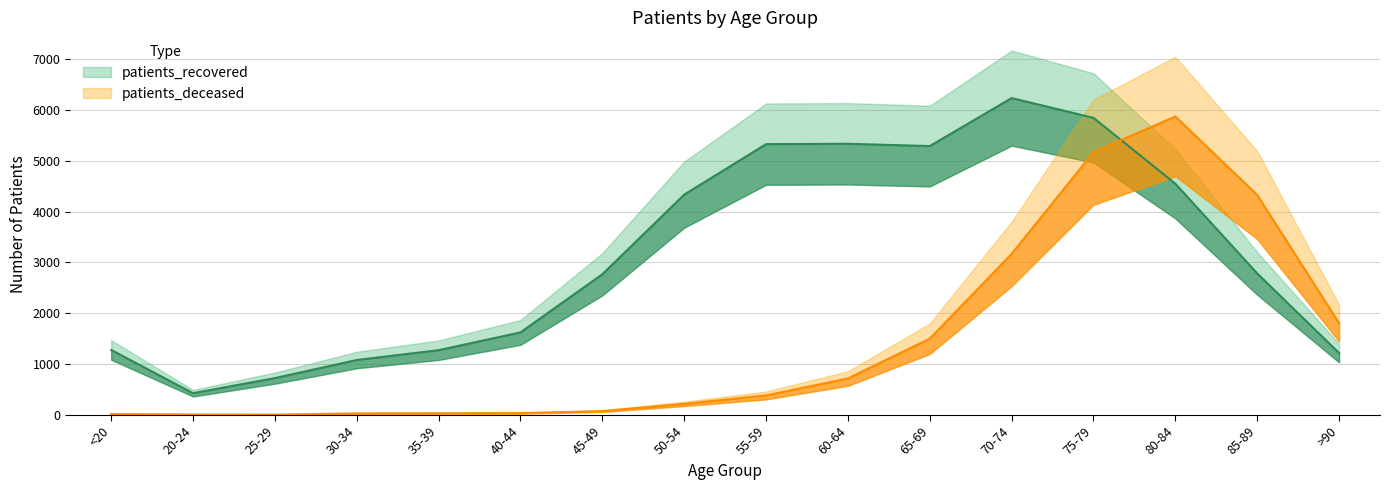

Between 35-39 and 85-89, which series saw the biggest shift?

patients_deceased